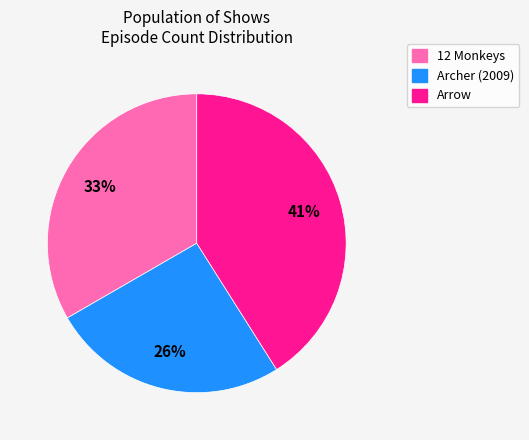

Rank the categories by value from lowest to highest.

Archer (2009), 12 Monkeys, Arrow